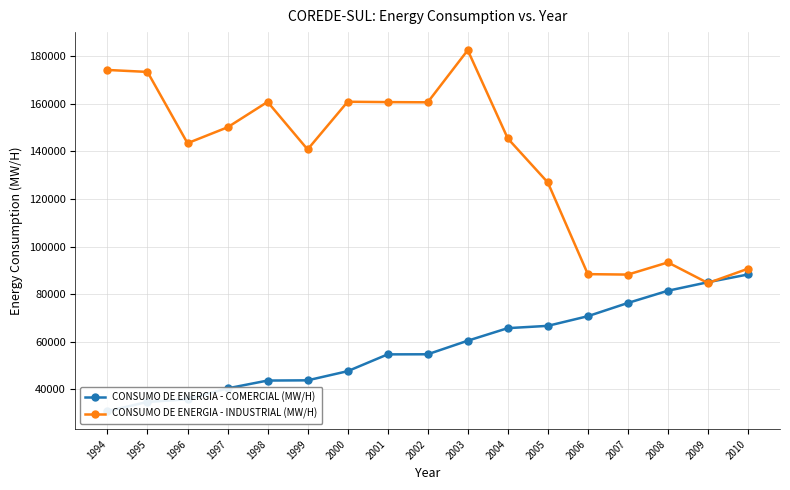

Which series has the largest range (max minus min)?

CONSUMO DE ENERGIA - INDUSTRIAL (MW/H)